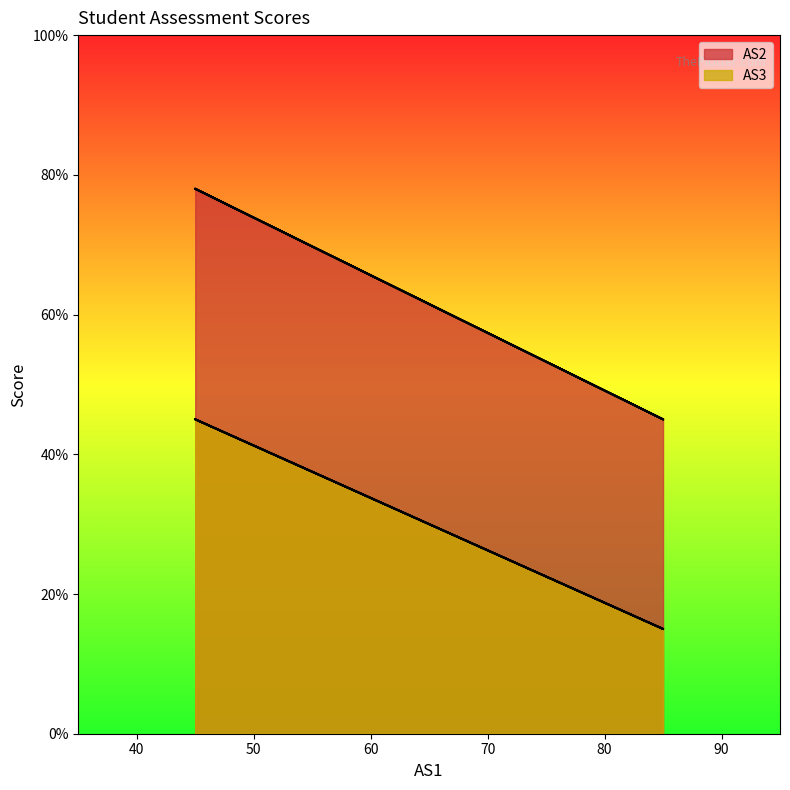

Where is the first local maximum for AS2?

45